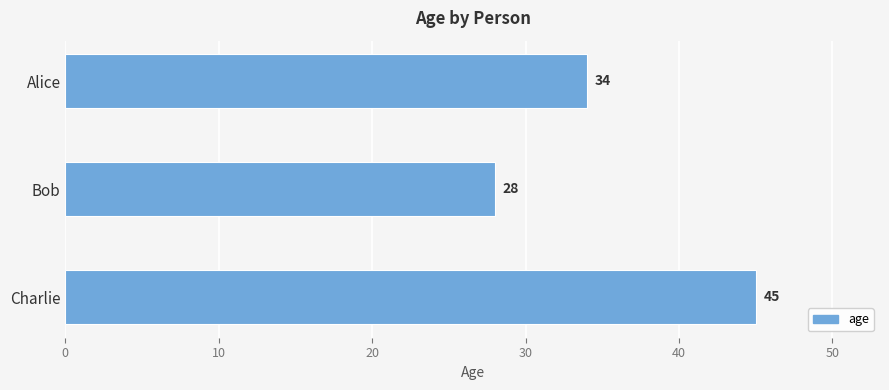

Rank the categories by value from highest to lowest.

Charlie, Alice, Bob